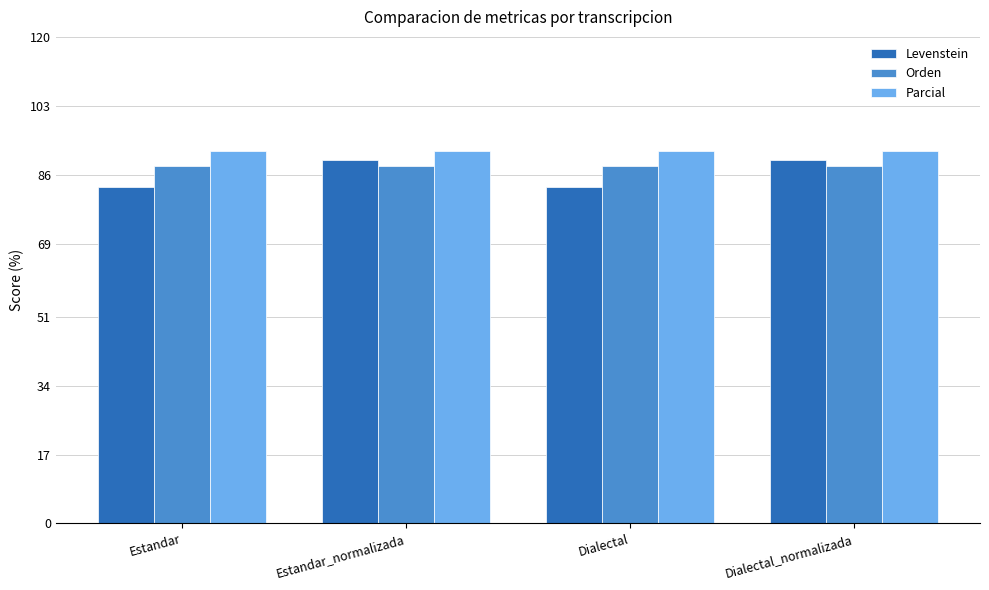

Rank the series at Estandar from lowest to highest value.

Levenstein, Orden, Parcial